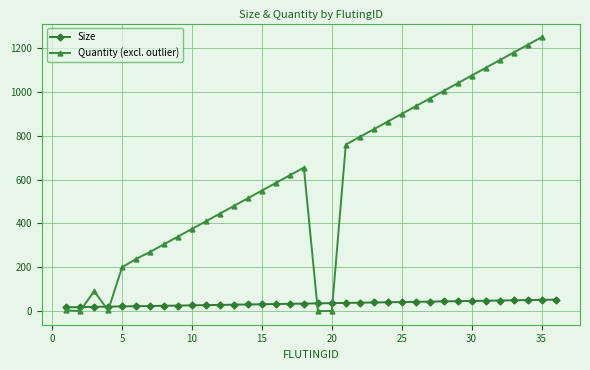

The value at 29 is 28. True or false?

False